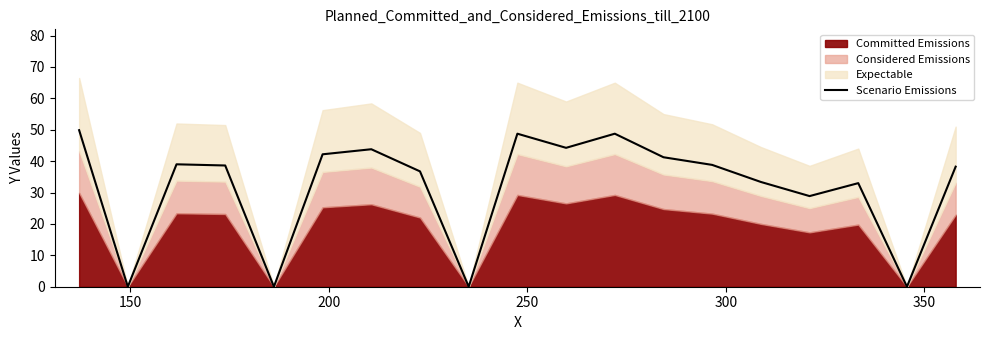

Reading left to right, transcribe all the data shown in this chart.

49.9	0.0	39.0	38.6	0.0	42.2	43.8	36.8	0.0	48.8	44.2	48.8	41.2	38.8	33.4	28.9	33.0	0.0	38.2